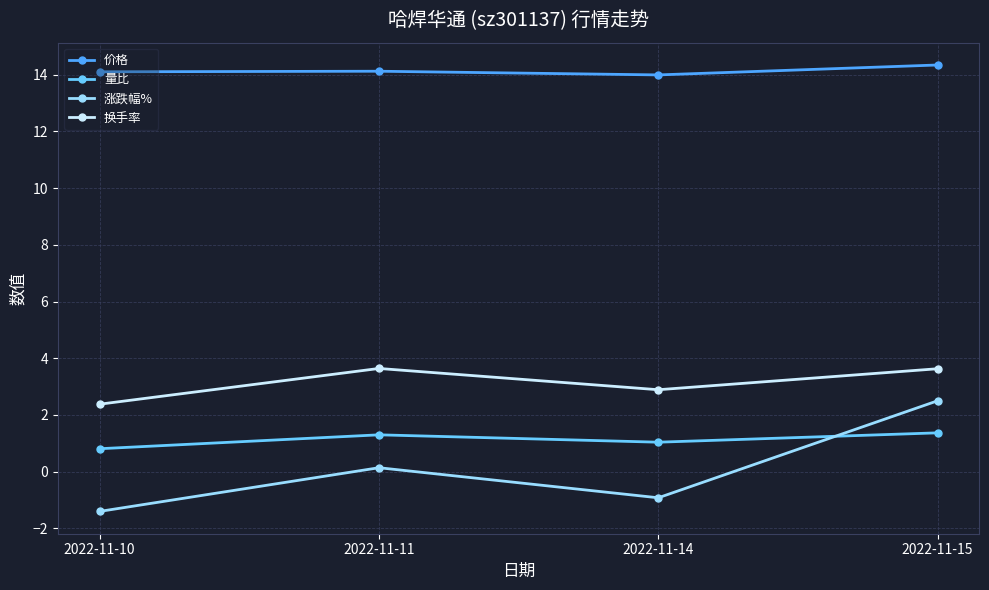

Does the chart have visible grid lines?

Yes